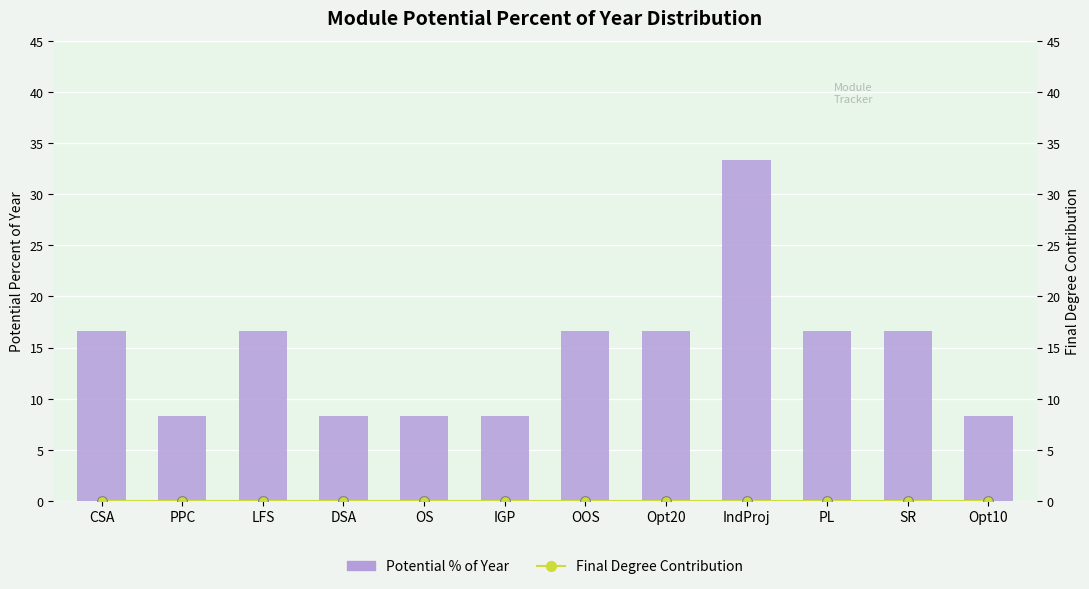

The value of Potential % of Year at OOS is 27.3. True or false?

False